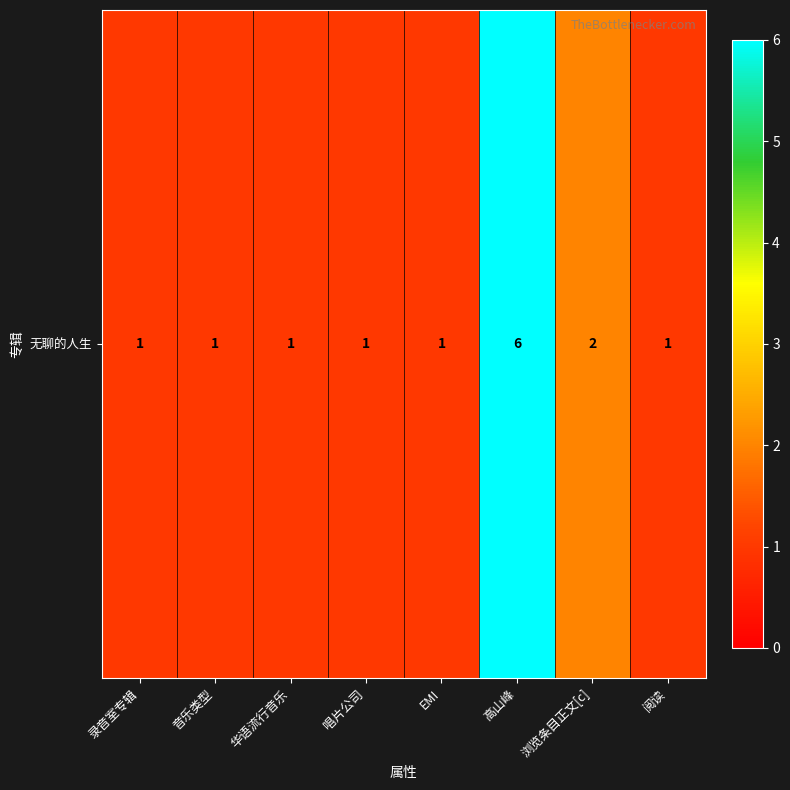

Approximately how many times larger is the value at 唱片公司 compared to 音乐类型?

1.0